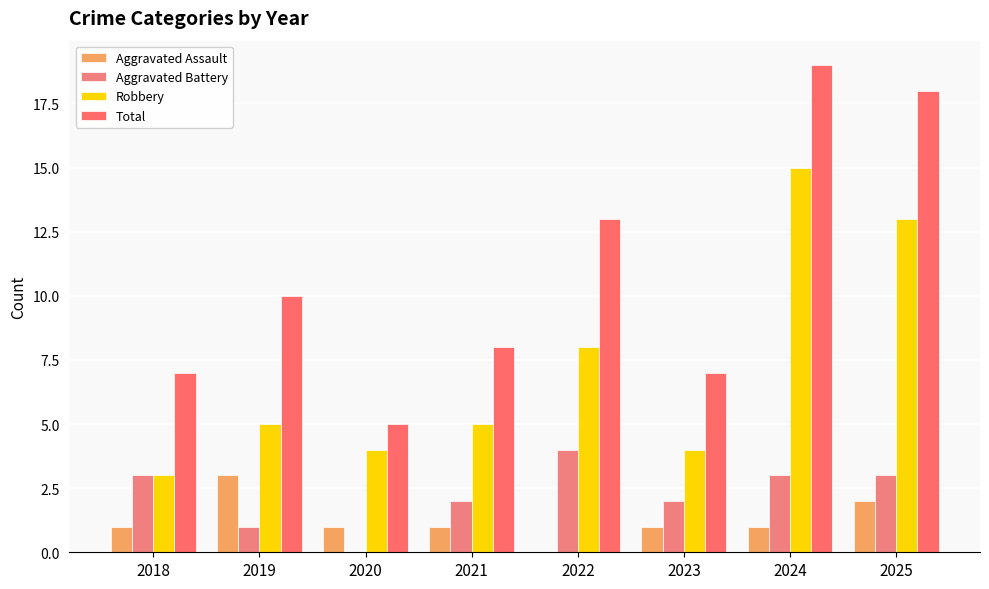

Reading left to right, transcribe all the data shown in this chart.

Aggravated Assault: 1	3	1	1	0	1	1	2
Aggravated Battery: 3	1	0	2	4	2	3	3
Robbery: 3	5	4	5	8	4	15	13
Total: 7	10	5	8	13	7	19	18